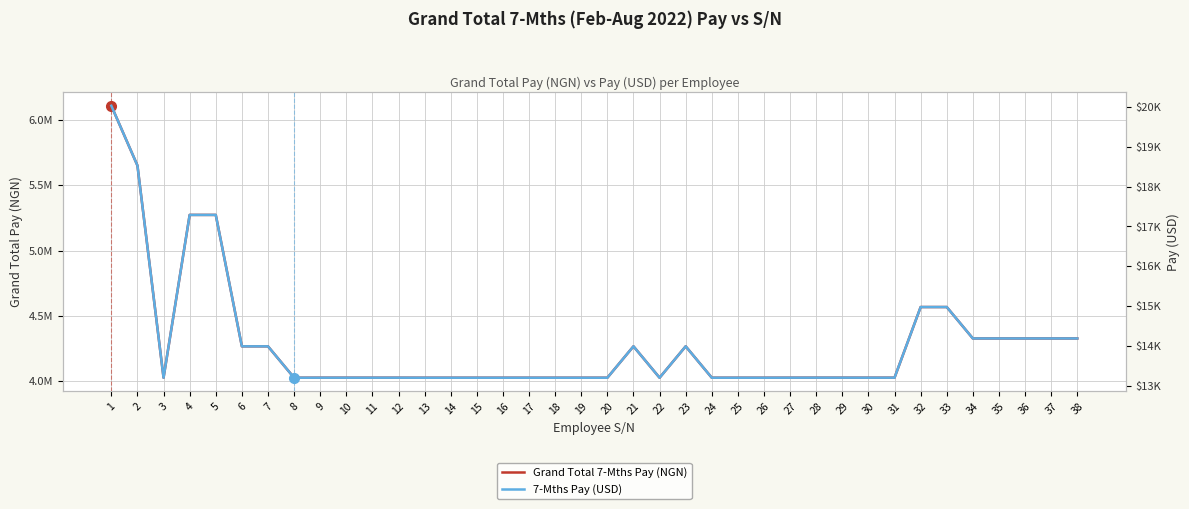

True or false: Grand Total 7-Mths Pay (NGN) and 7-Mths Pay (USD) cross at least once.

False